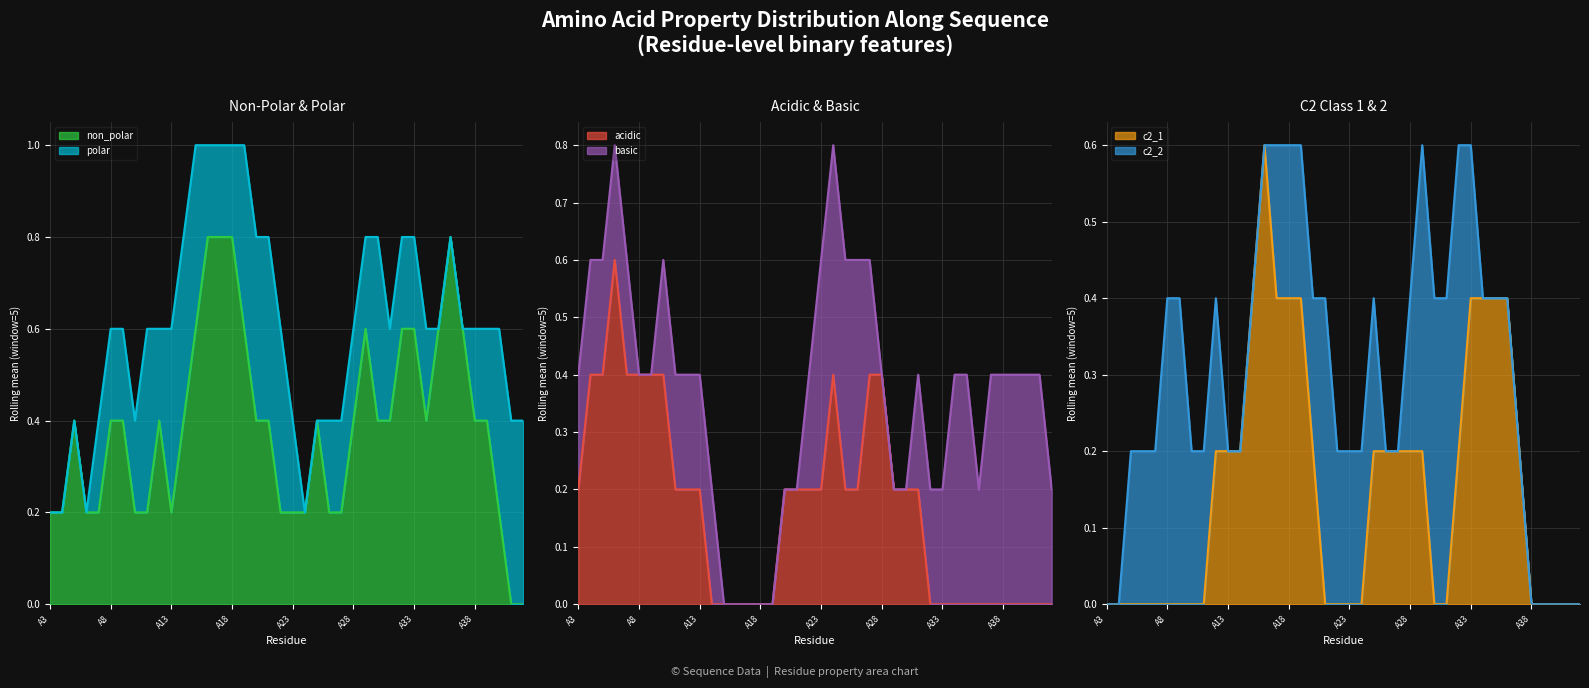

What is the maximum value for acidic?

0.6